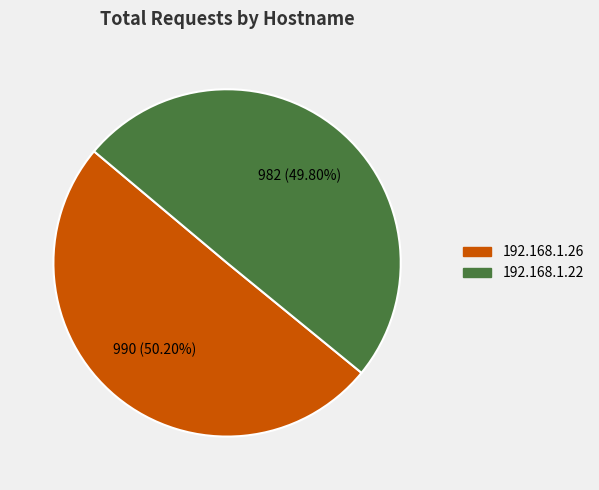

Do 192.168.1.22 and 192.168.1.26 together represent more than half of the pie?

Yes